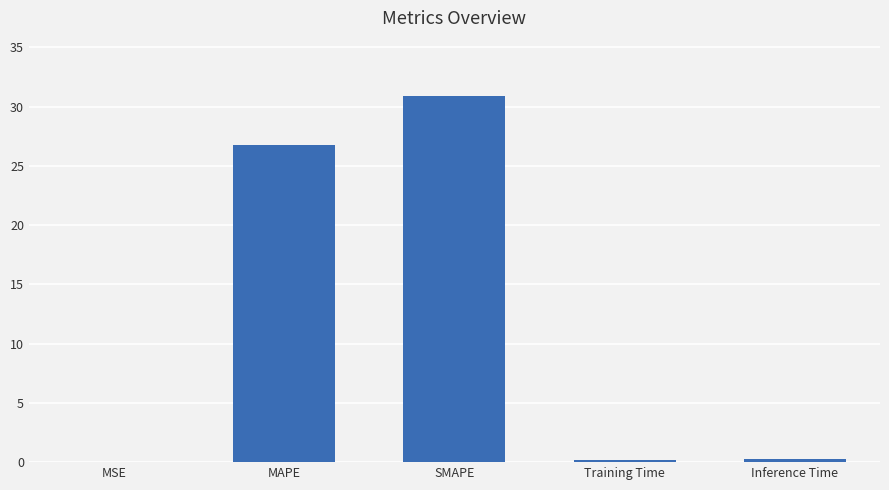

What is the change in value from MAPE to Training Time?

-26.6